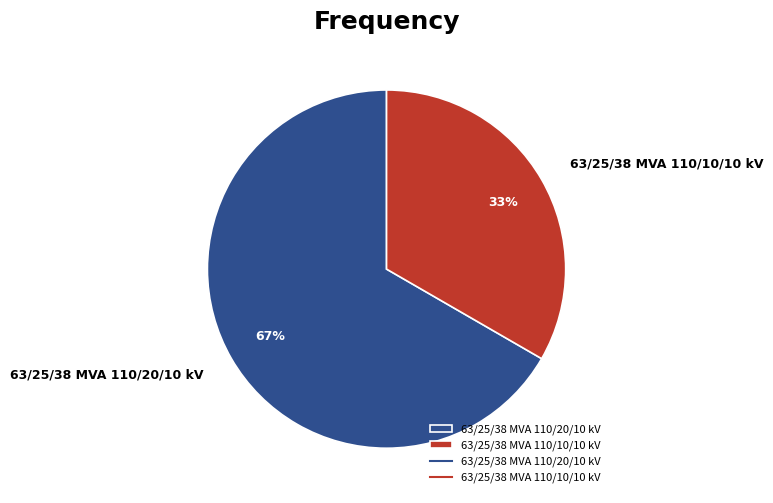

To the nearest percent, what percentage of the pie is 63/25/38 MVA 110/10/10 kV?

33%